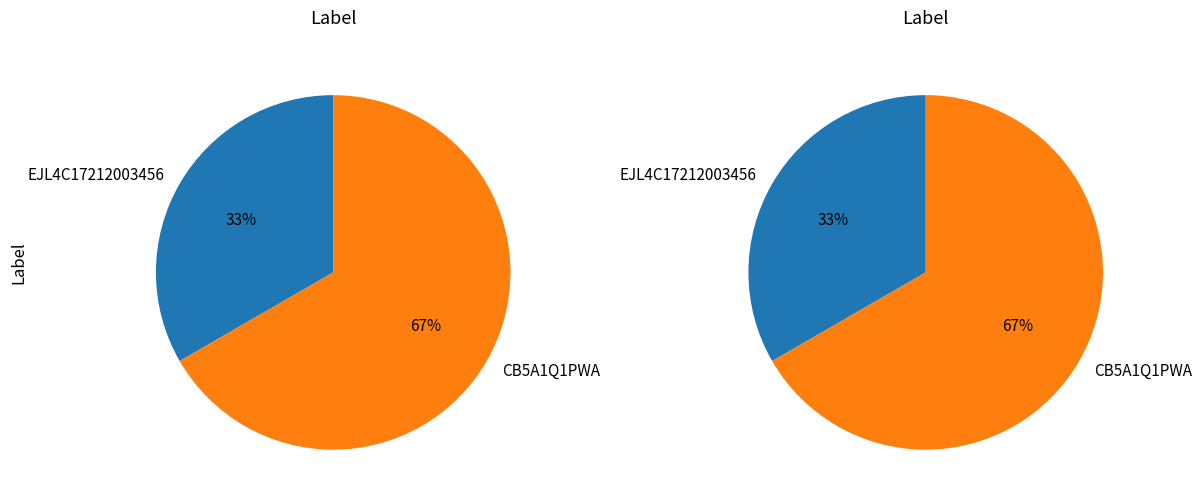

True or false: EJL4C17212003456 accounts for 33% of the total.

True